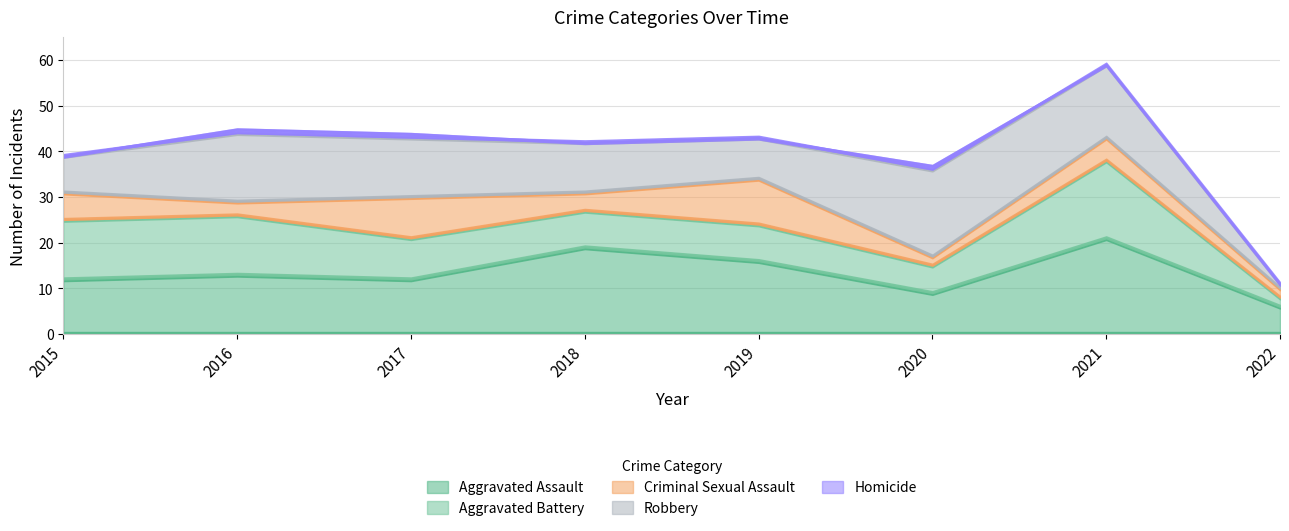

Which category has the lowest value across all series?

2015